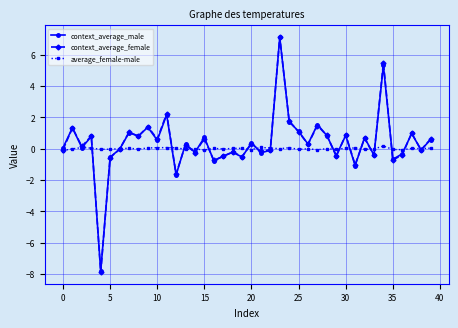

True or false: context_average_male has more than 2 points higher than both neighbors.

True